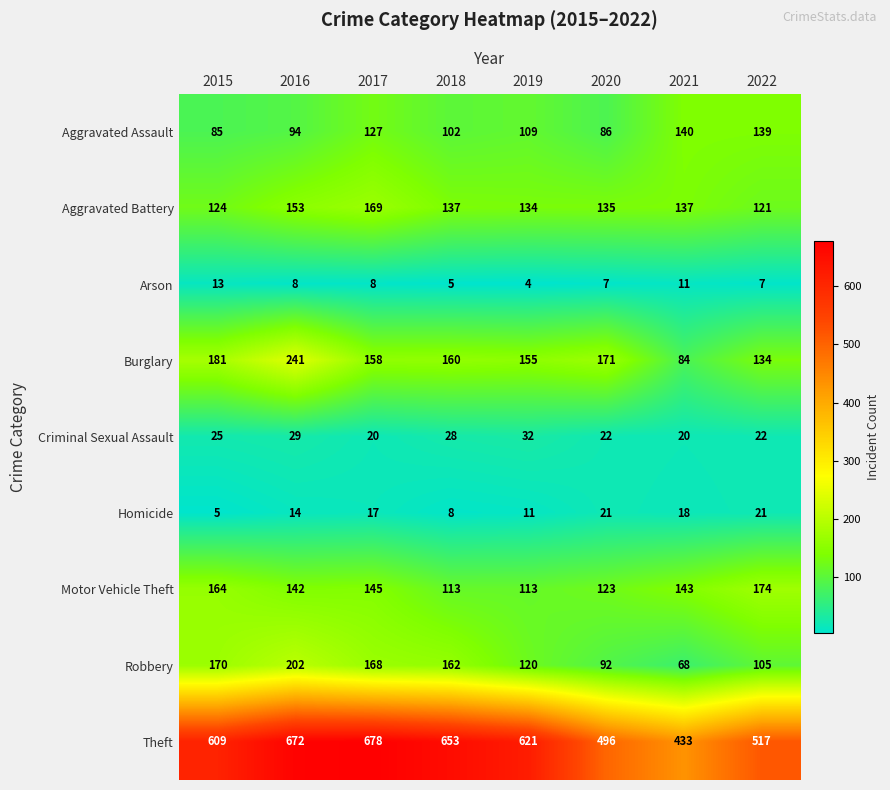

Where does the Theft series first go above 621?

2016